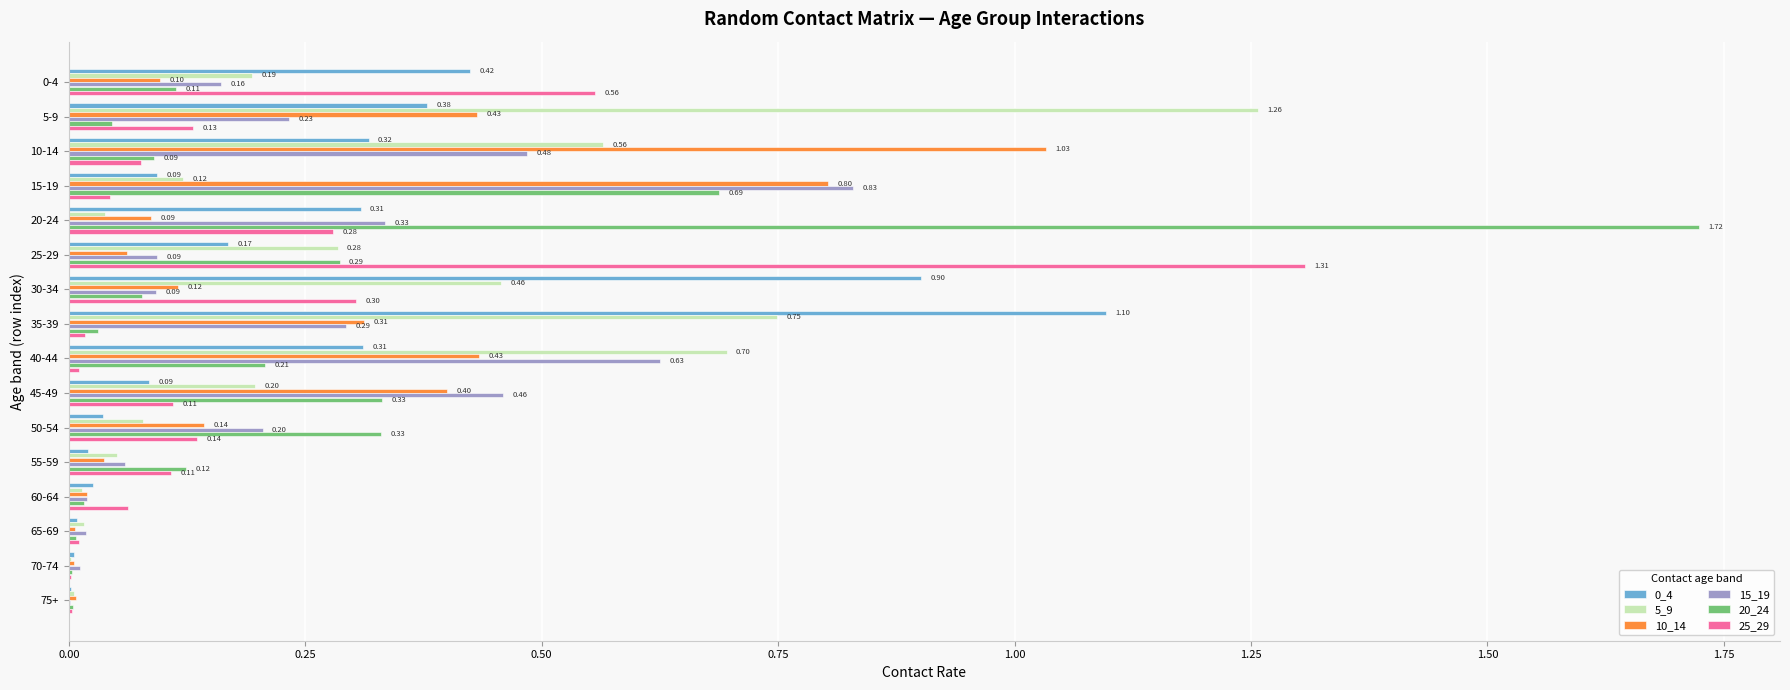

What is the sum of all 5_9 values?

4.7